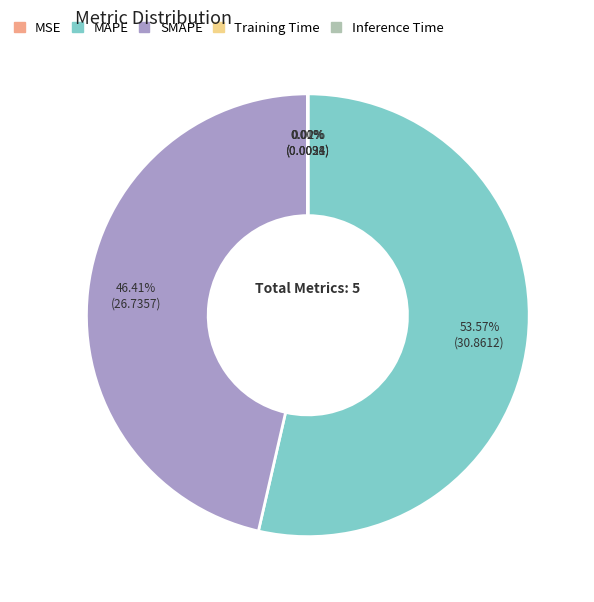

Does MAPE represent more than half of the total?

Yes